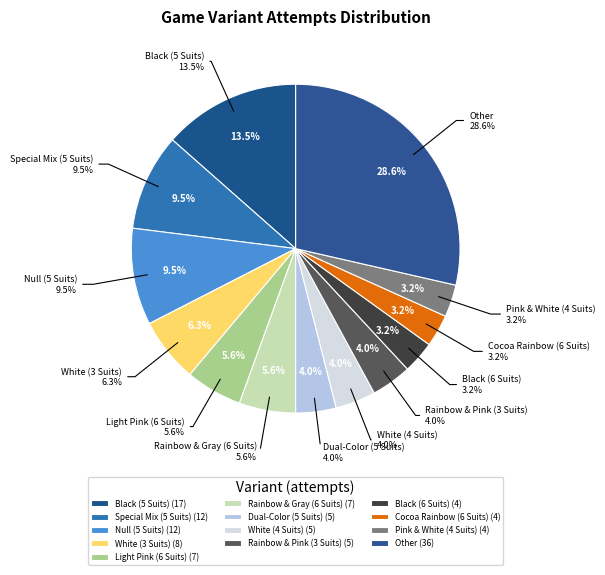

What percentage do Rainbow & Gray (6 Suits) and Cocoa Rainbow (6 Suits) together represent?

8.7%